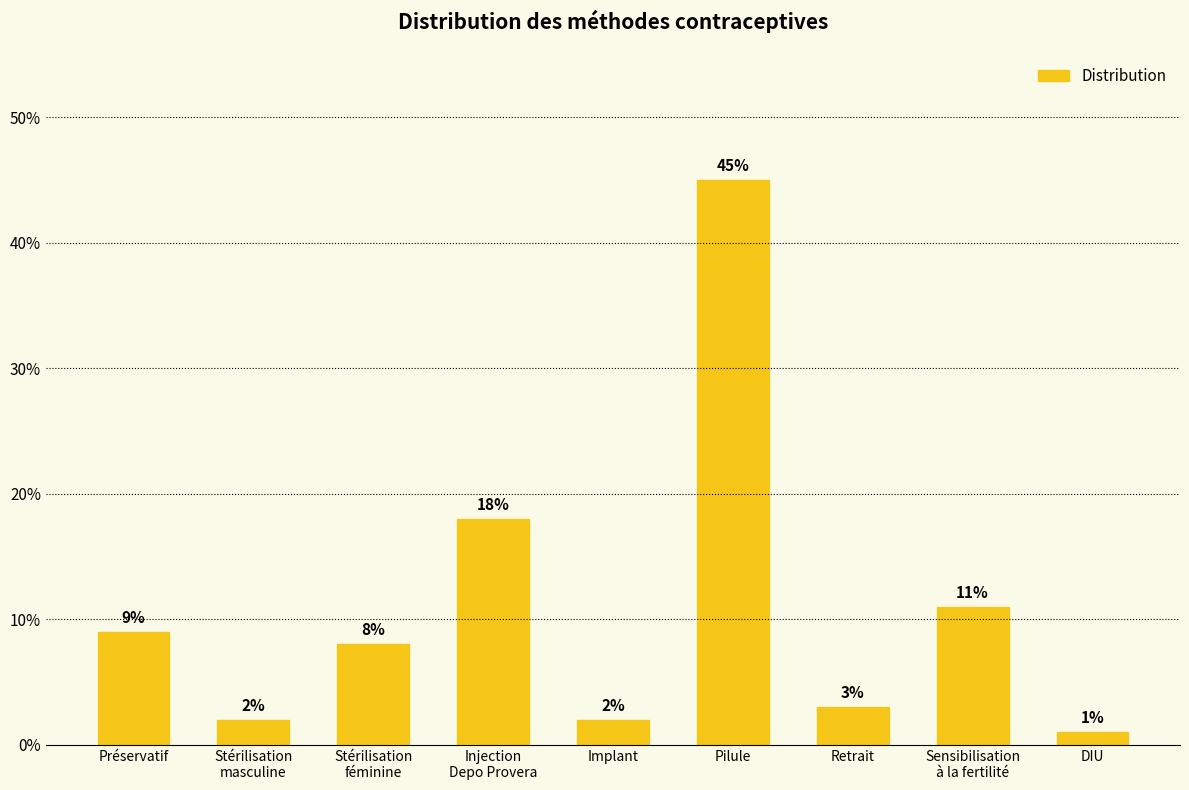

At which category does the chart reach its peak across all series?

Pilule